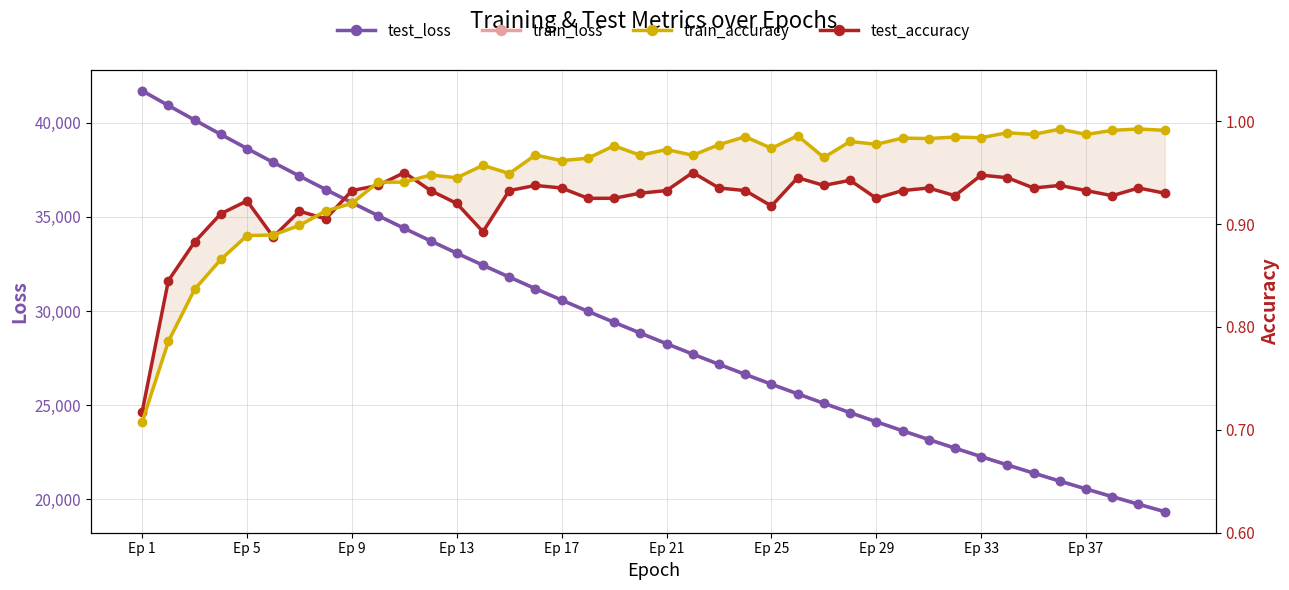

Reading left to right, what are all the values shown in this chart?

test_loss: 41701.0	40916.7	40143.0	39381.3	38630.1	37893.4	37166.8	36452.7	35752.5	35063.8	34387.5	33723.4	33071.3	32431.0	31801.4	31183.6	30577.7	29982.4	29397.5	28823.9	28260.3	27707.6	27164.8	26632.2	26109.7	25596.2	25093.1	24598.5	24113.2	23637.2	23170.2	22711.4	22261.5	21819.7	21386.2	20960.9	20543.6	20134.1	19732.1	19337.7
train_loss: 41702.0	40919.3	40145.0	39382.0	38631.1	37892.6	37166.5	36452.6	35752.1	35063.4	34387.3	33722.9	33070.6	32429.7	31800.8	31182.9	30576.6	29981.3	29396.6	28822.9	28259.6	27706.8	27164.0	26631.3	26108.7	25595.4	25092.0	24597.6	24112.6	23636.4	23169.2	22710.6	22260.6	21818.9	21385.5	20960.2	20542.9	20133.3	19731.4	19337.0
train_accuracy: 0.7	0.8	0.8	0.9	0.9	0.9	0.9	0.9	0.9	0.9	0.9	0.9	0.9	1.0	0.9	1.0	1.0	1.0	1.0	1.0	1.0	1.0	1.0	1.0	1.0	1.0	1.0	1.0	1.0	1.0	1.0	1.0	1.0	1.0	1.0	1.0	1.0	1.0	1.0	1.0
test_accuracy: 0.7	0.8	0.9	0.9	0.9	0.9	0.9	0.9	0.9	0.9	0.9	0.9	0.9	0.9	0.9	0.9	0.9	0.9	0.9	0.9	0.9	0.9	0.9	0.9	0.9	0.9	0.9	0.9	0.9	0.9	0.9	0.9	0.9	0.9	0.9	0.9	0.9	0.9	0.9	0.9